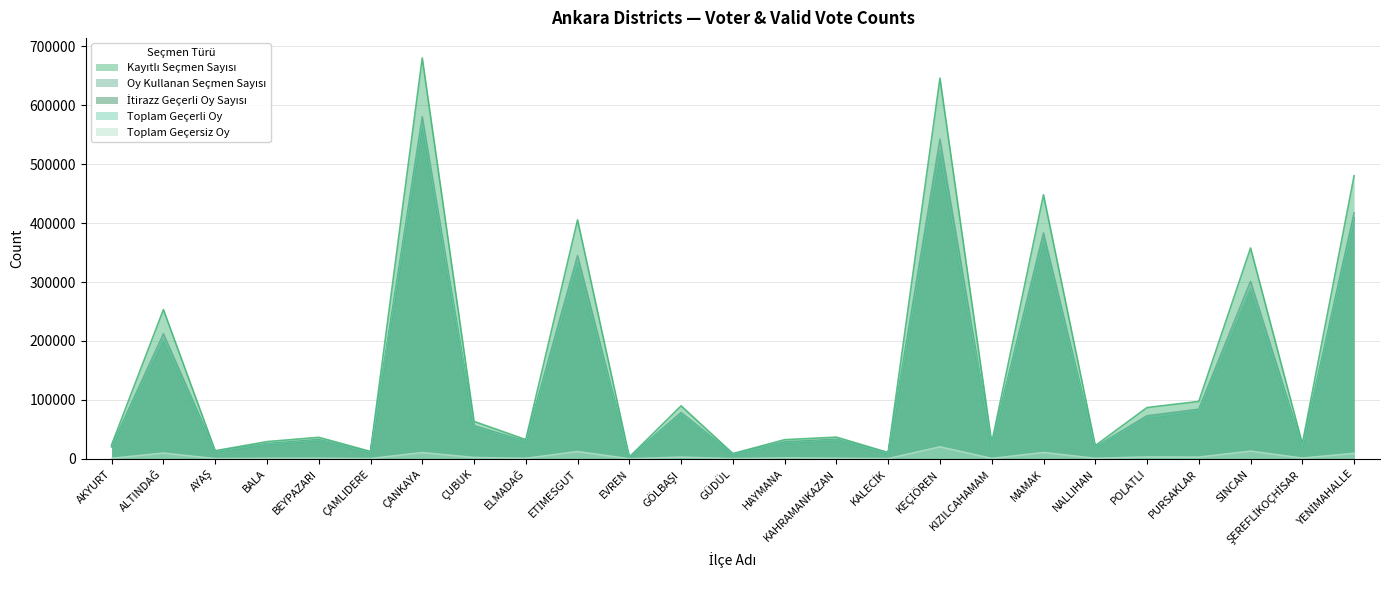

At how many categories does at least one series exceed 527583?

2